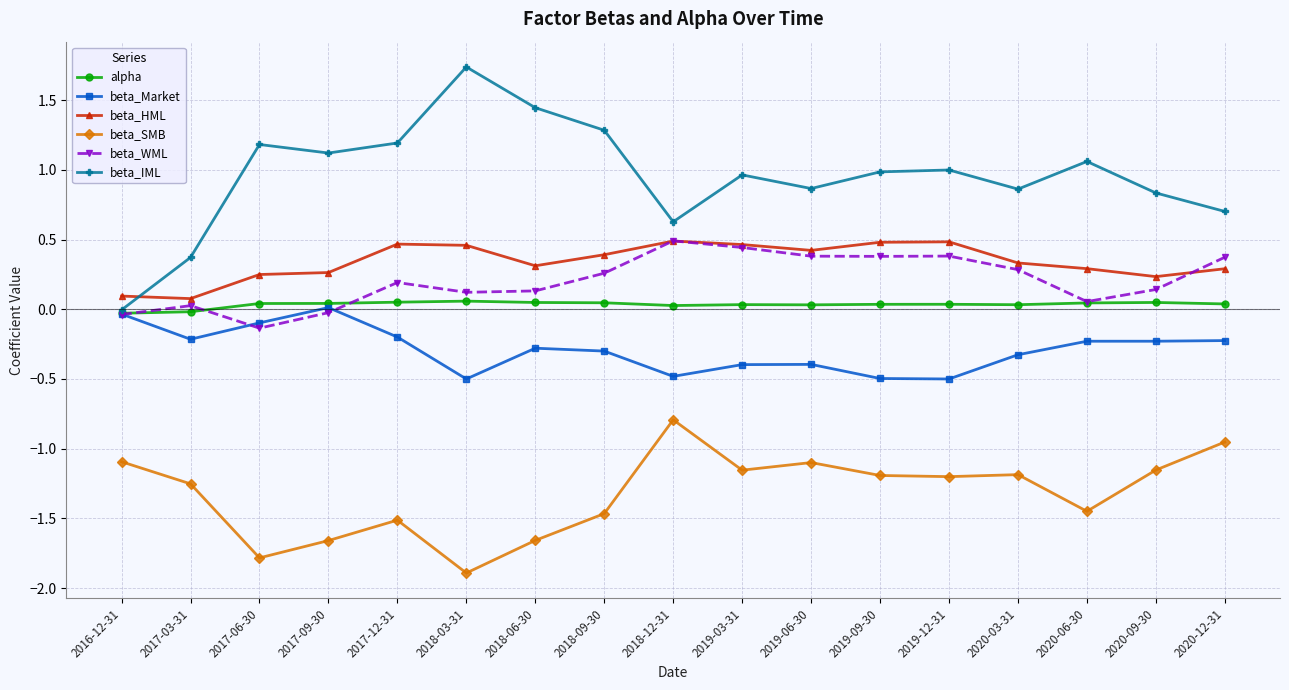

True or false: beta_SMB and beta_IML cross at least once.

False